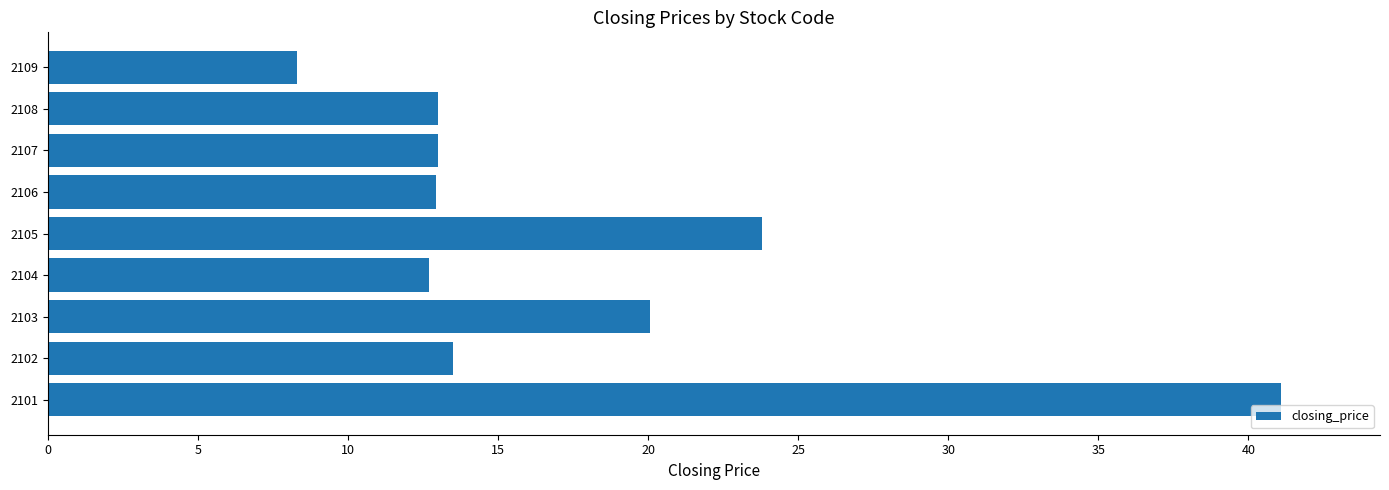

Which label corresponds to the smallest value in the chart?

2109